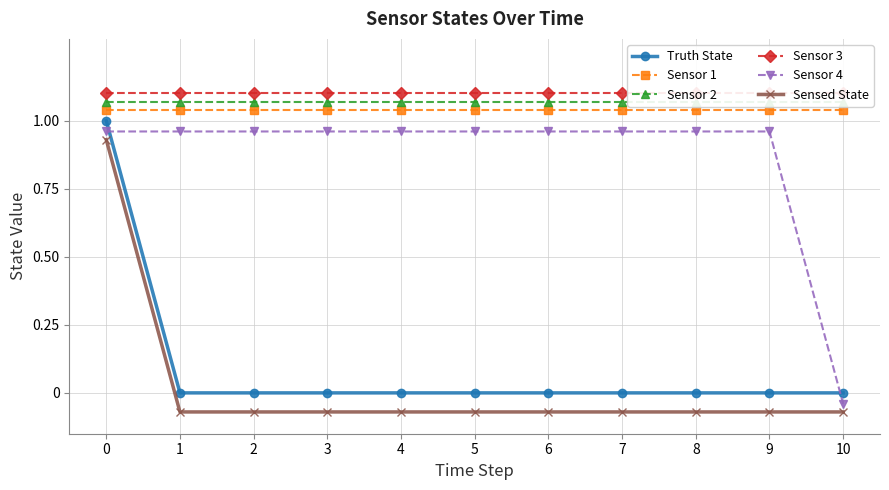

Reading right to left, extract all data points from this chart.

Truth State: 0.0	0.0	0.0	0.0	0.0	0.0	0.0	0.0	0.0	0.0	1.0
Sensor 1: 1.0	1.0	1.0	1.0	1.0	1.0	1.0	1.0	1.0	1.0	1.0
Sensor 2: 1.1	1.1	1.1	1.1	1.1	1.1	1.1	1.1	1.1	1.1	1.1
Sensor 3: 1.1	1.1	1.1	1.1	1.1	1.1	1.1	1.1	1.1	1.1	1.1
Sensor 4: -0.0	1.0	1.0	1.0	1.0	1.0	1.0	1.0	1.0	1.0	1.0
Sensed State: -0.1	-0.1	-0.1	-0.1	-0.1	-0.1	-0.1	-0.1	-0.1	-0.1	0.9